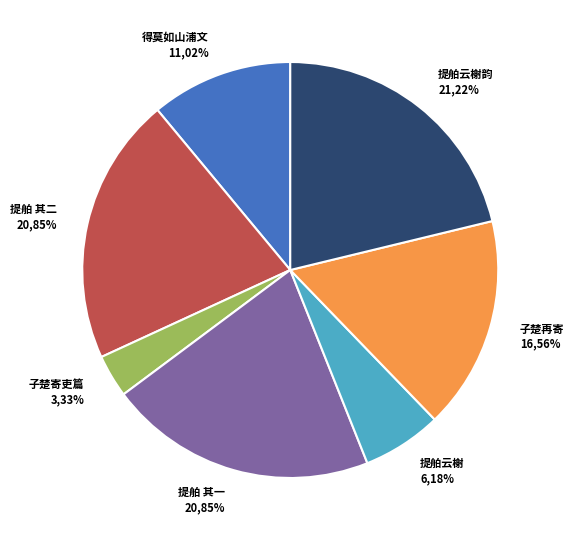

What is the ratio of the value at 提舶携具过云榭知宗出示和章复用韵 to the value at 得莫如山浦文玉和章复用韵一首禁体物语?

0.6